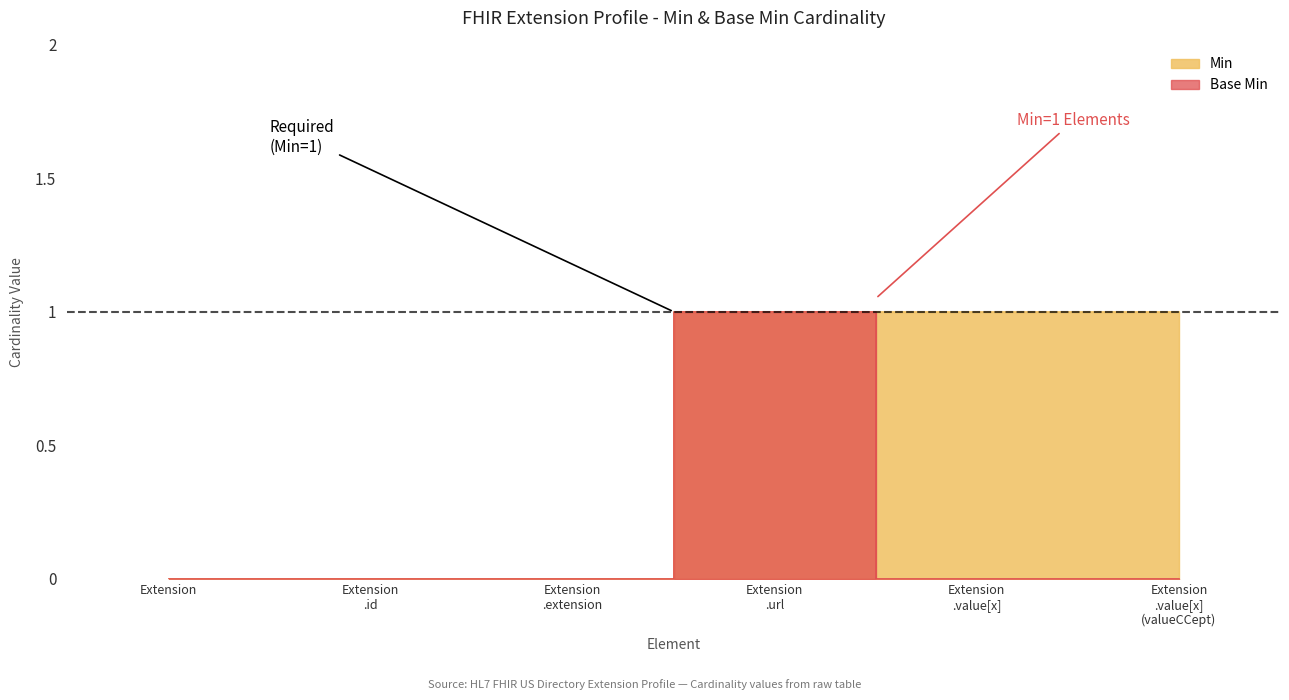

What is the difference between the maximum and minimum values in the Min series?

1